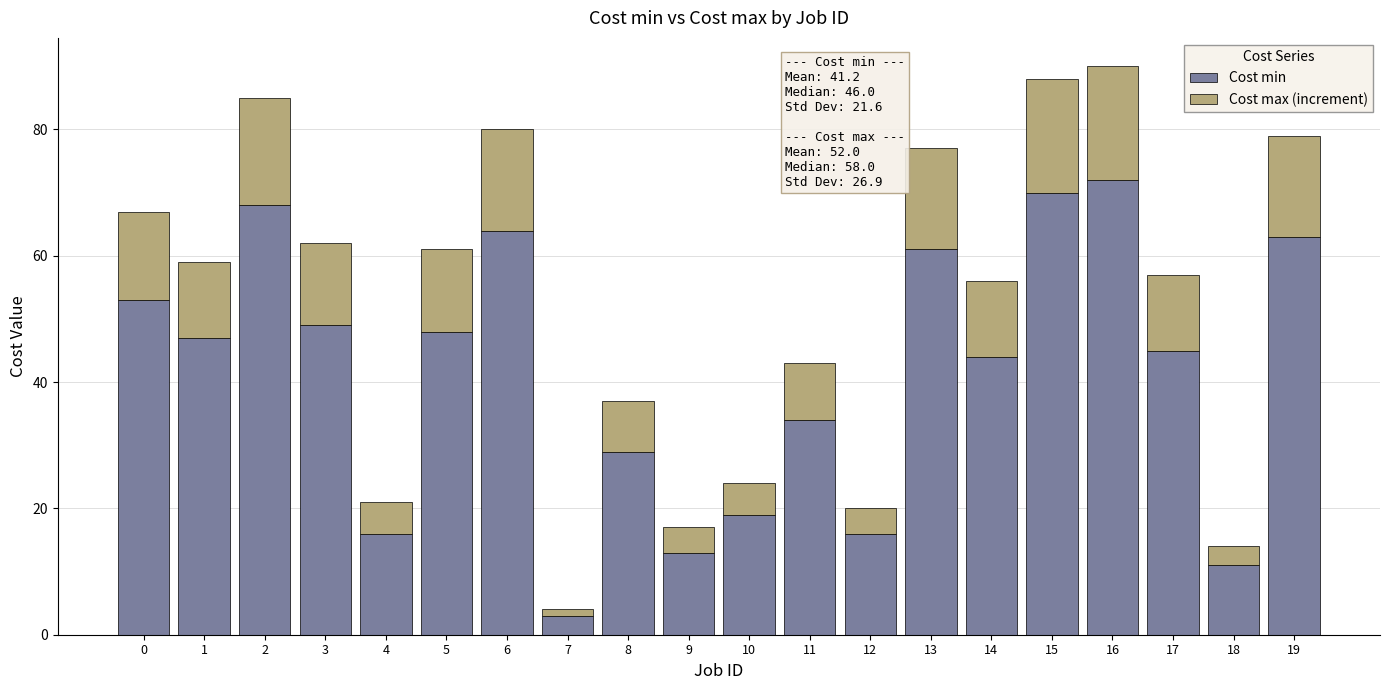

Which category has the lowest value in the Cost min series?

7